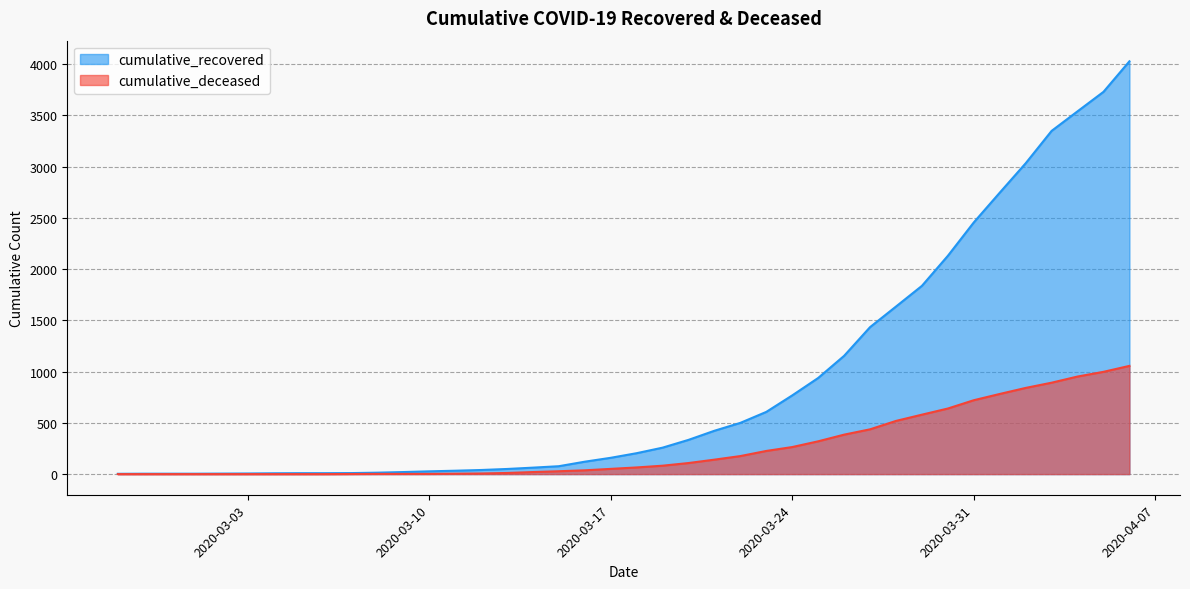

Where does the cumulative_recovered series first go above 204?

2020-03-19